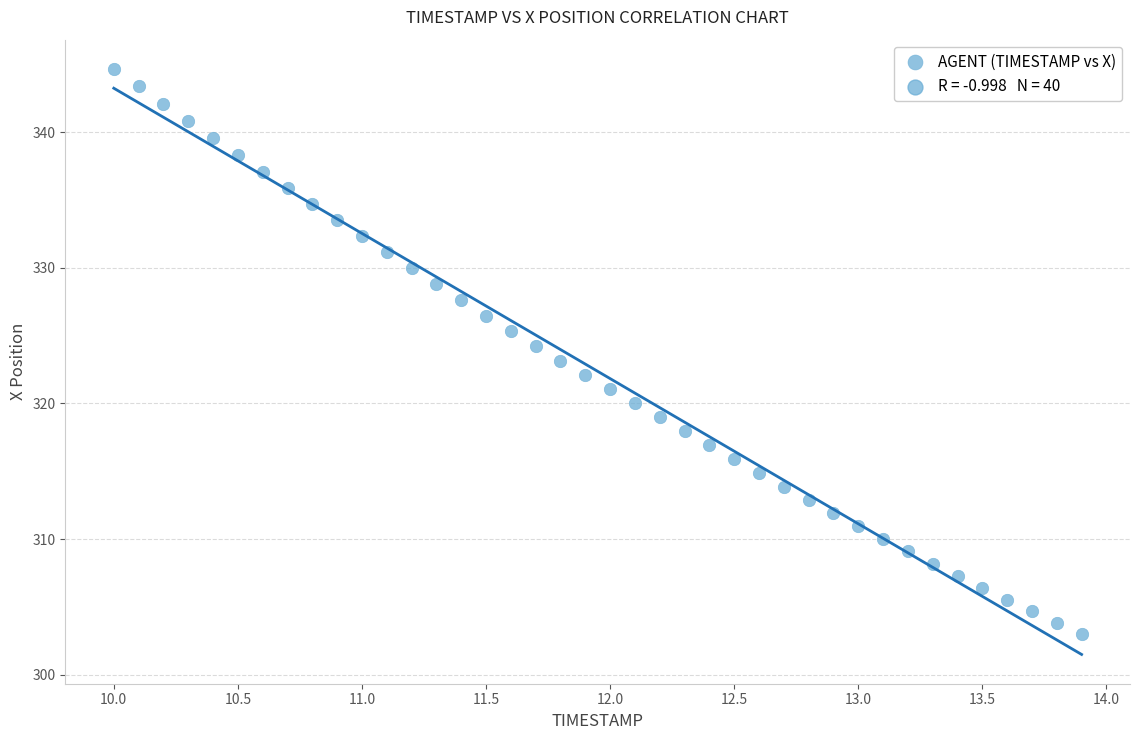

What is the range of X values (max minus min)?

3.9